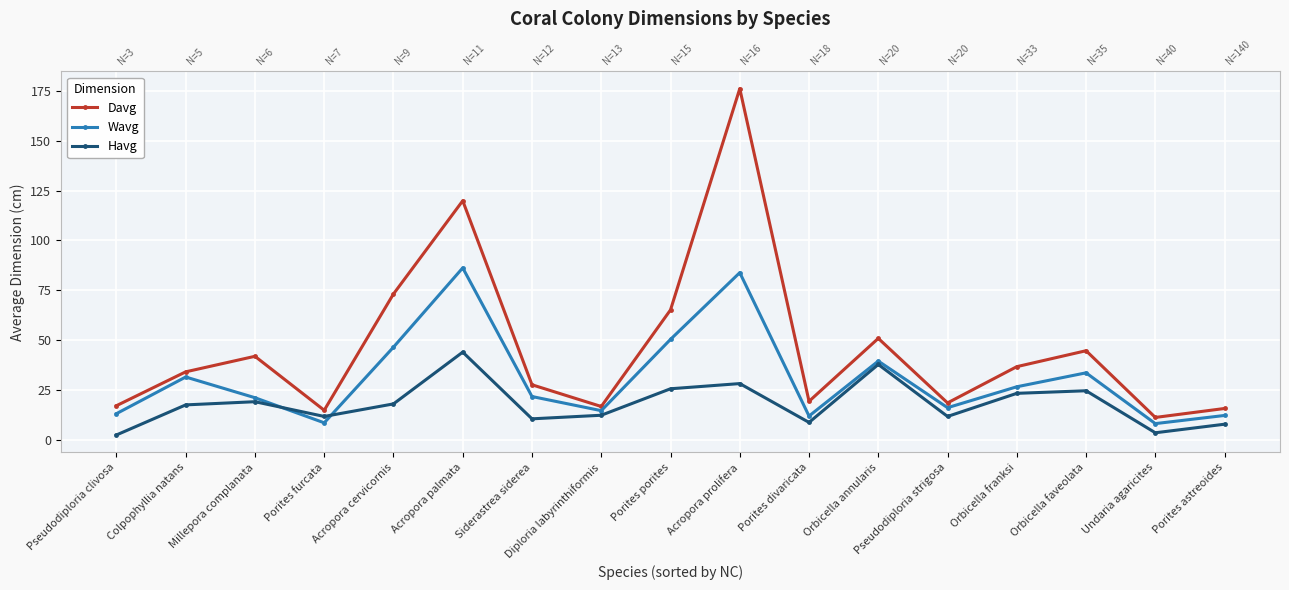

List the series in order of their overall mean, lowest first.

Havg, Wavg, Davg